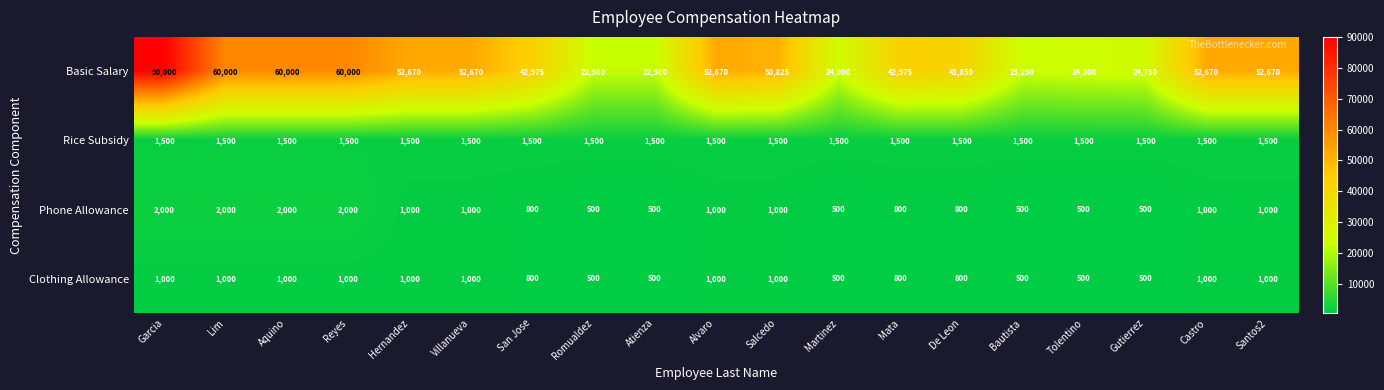

Where does the Basic Salary series first go above 50825?

Garcia